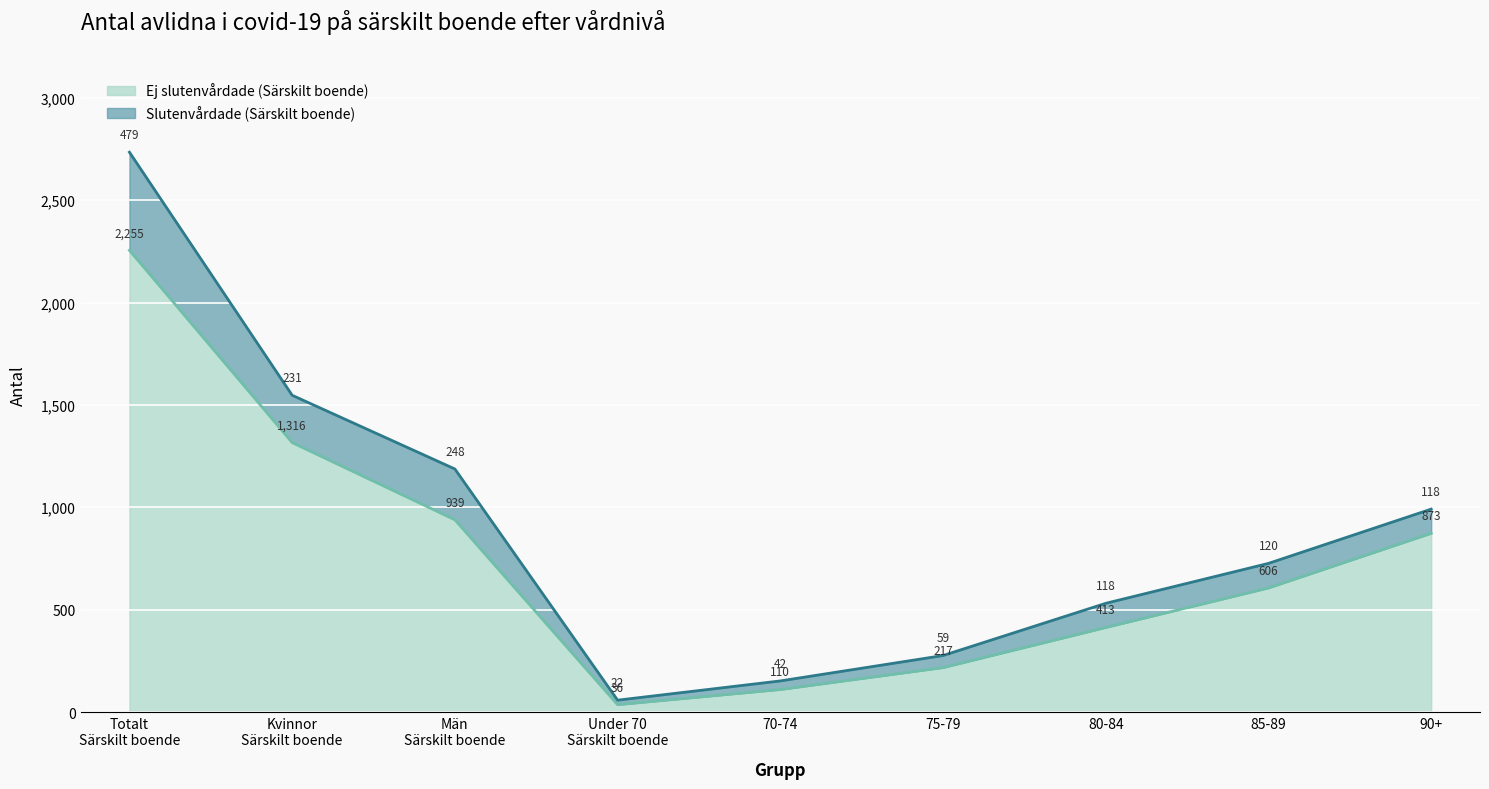

Read the Ej slutenvårdade (Särskilt boende) value at 80-84, to the nearest 10.

410